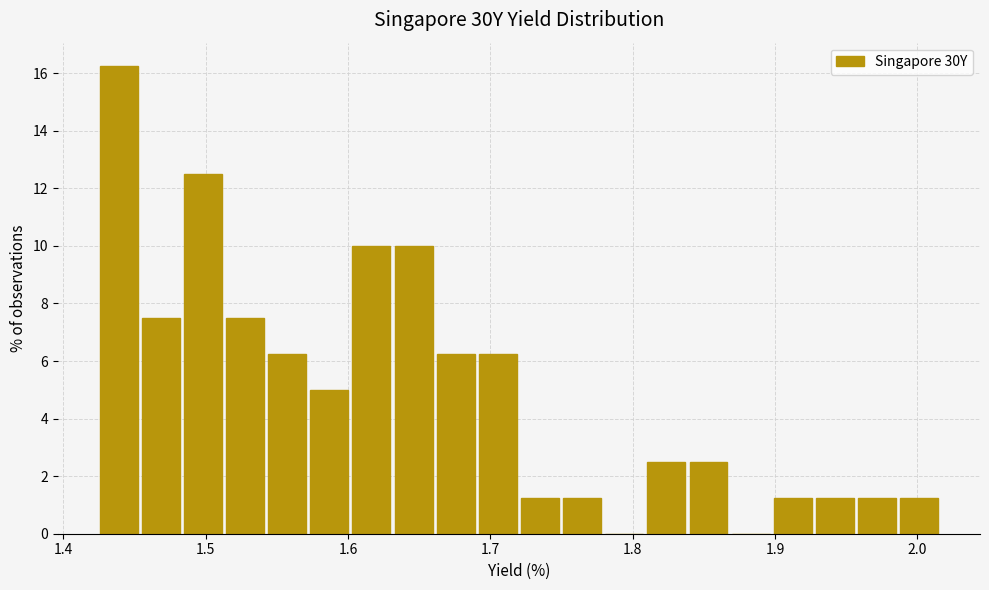

Around what value on the x-axis is the tallest bar? Give the approximate position of its centre, as read against the axis.

1.44